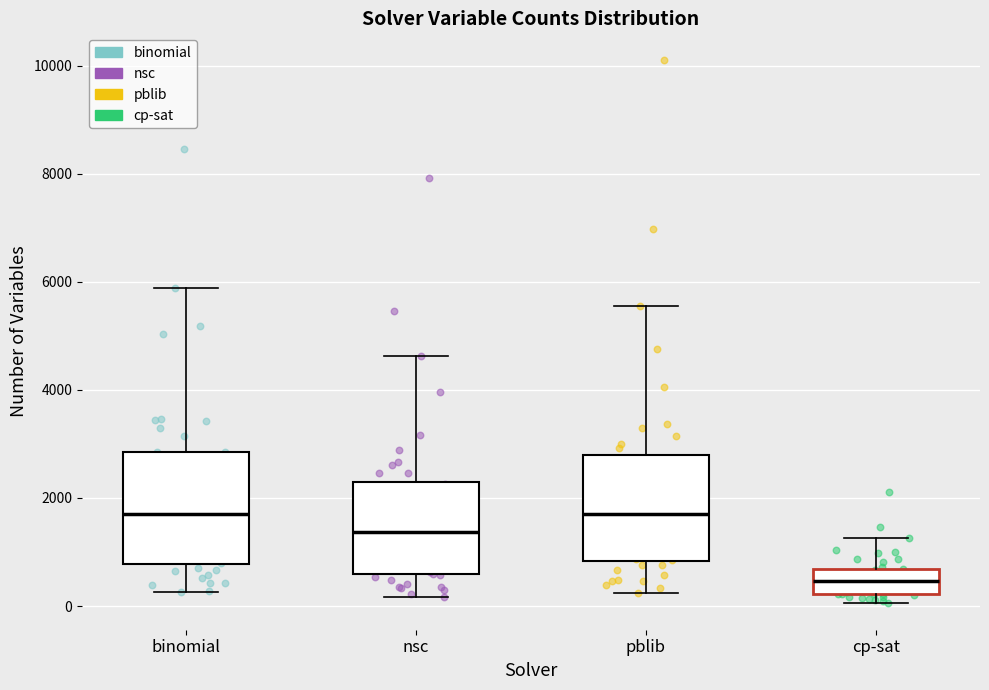

Reading left to right, transcribe this box plot: for each box, give where its median line is, the range the box spans, and where its two whiskers end, as read against the y-axis. The values are not printed on the chart, so give them approximately, as read against the axis.

binomial: median 1800, box 800 to 2800, whiskers 200 to 5800
nsc: median 1400, box 600 to 2400, whiskers 200 to 4600
pblib: median 1800, box 800 to 2800, whiskers 200 to 5600
cp-sat: median 400, box 200 to 600, whiskers 0 to 1200